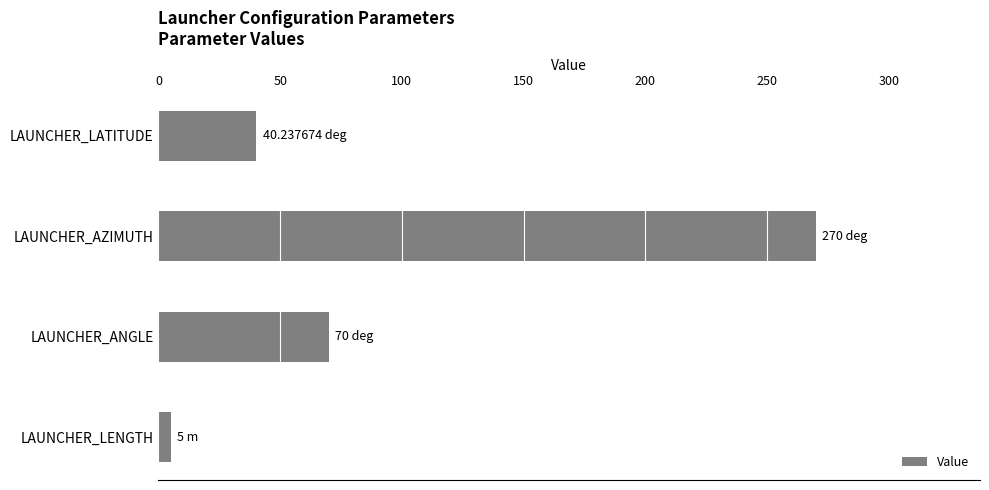

List the labels in order of value, smallest first.

LAUNCHER_LENGTH, LAUNCHER_LATITUDE, LAUNCHER_ANGLE, LAUNCHER_AZIMUTH